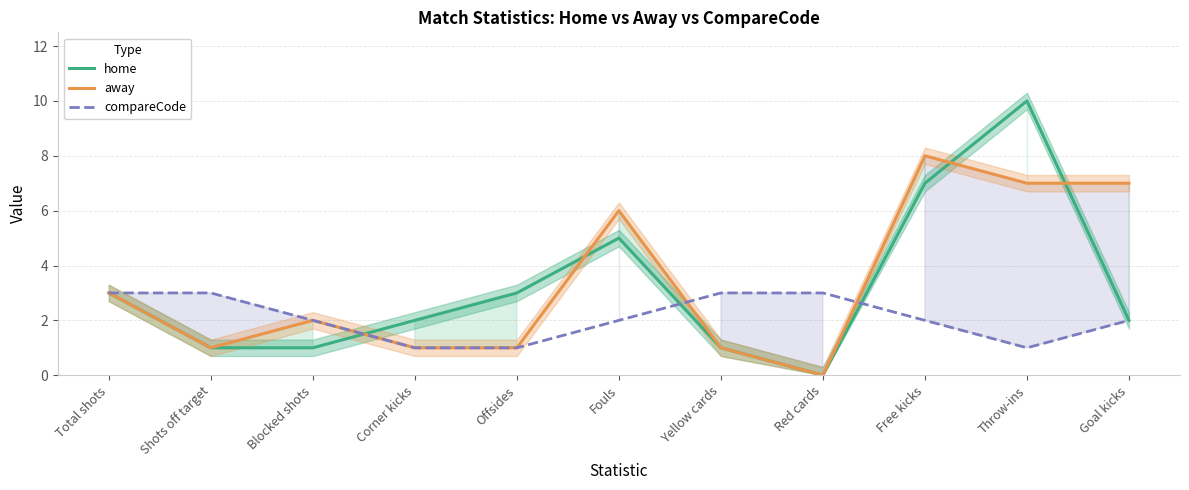

At which label is compareCode closest to 2?

Blocked shots